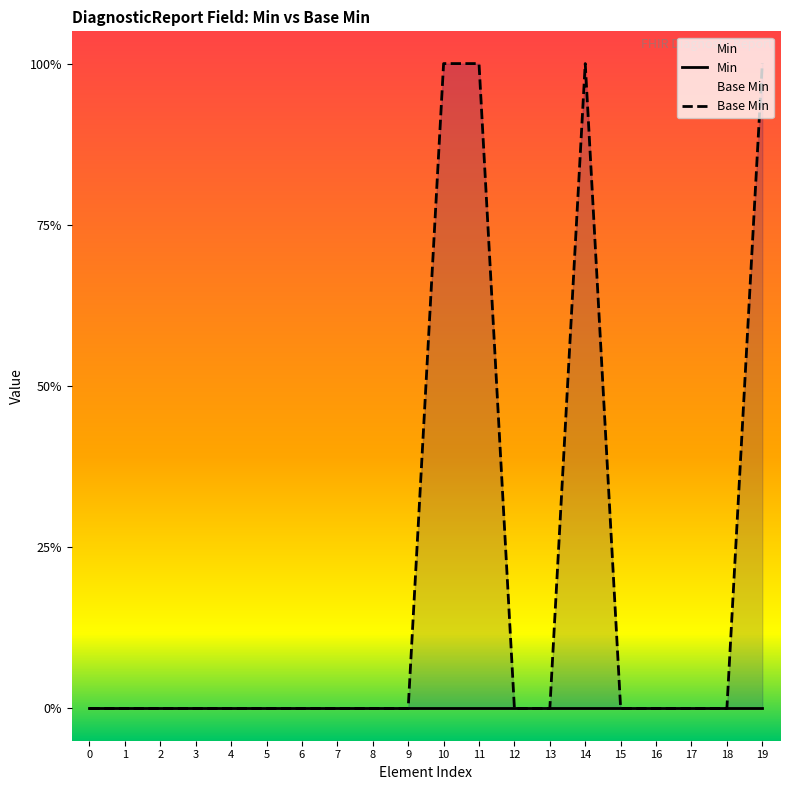

List the labels in order of Min value, largest first.

0, 1, 2, 3, 4, 5, 6, 7, 8, 9, 10, 11, 12, 13, 14, 15, 16, 17, 18, 19